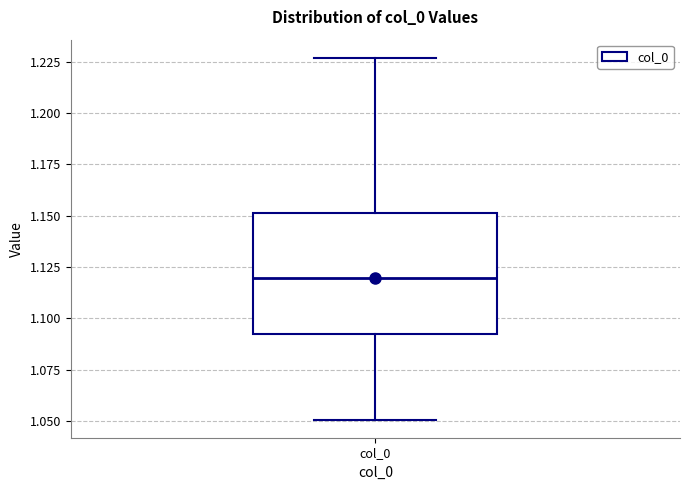

Read this box plot against the y-axis: the position of the median line, the range covered by the box, and the ends of both whiskers. The values are not printed on the chart, so give them approximately, as read against the axis.

median 1.120, box 1.090 to 1.150, whiskers 1.050 to 1.225